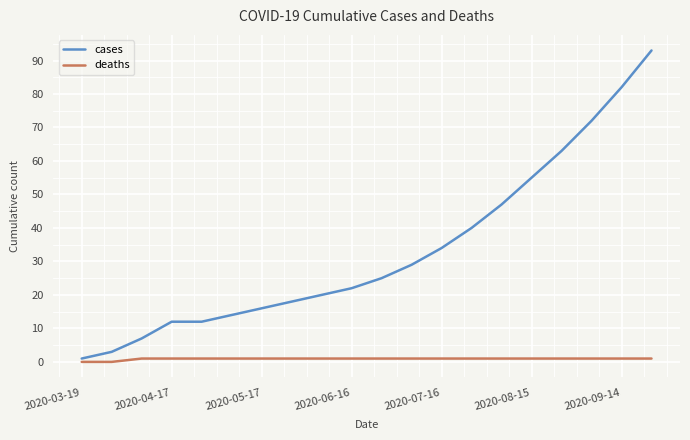

Which series has the largest total across all categories?

cases